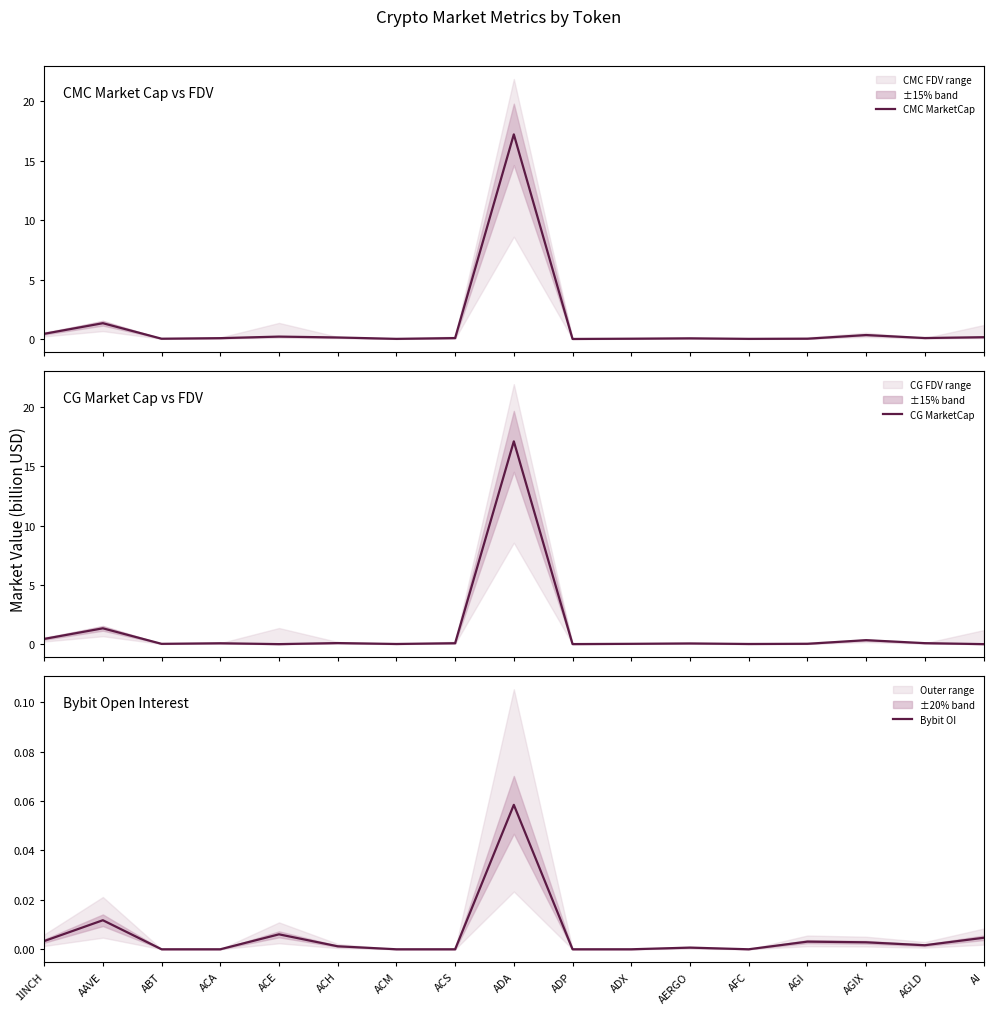

Where is the first local maximum for CG MarketCap?

AAVE